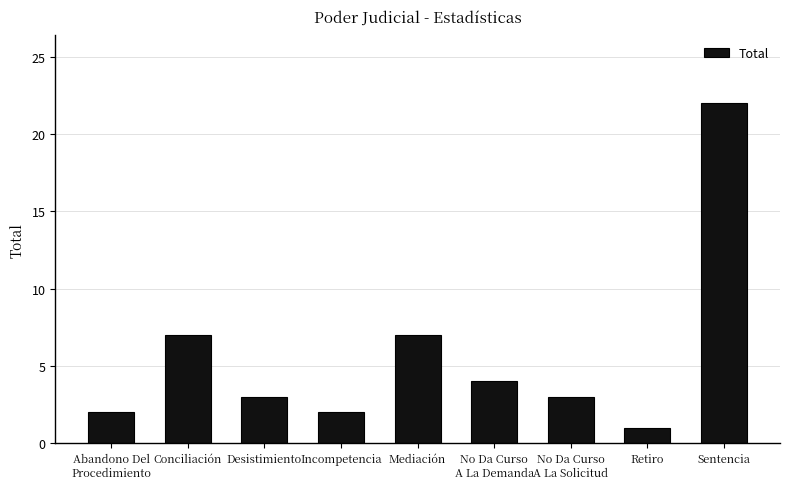

What is the difference between the maximum and minimum values?

21